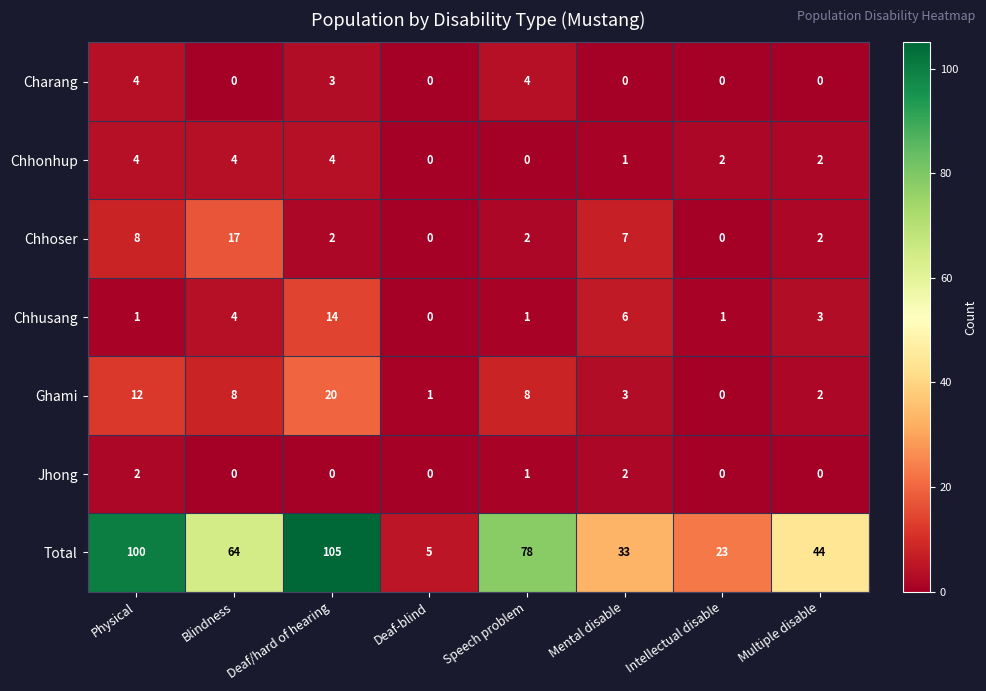

What is the maximum value shown in the chart?

105